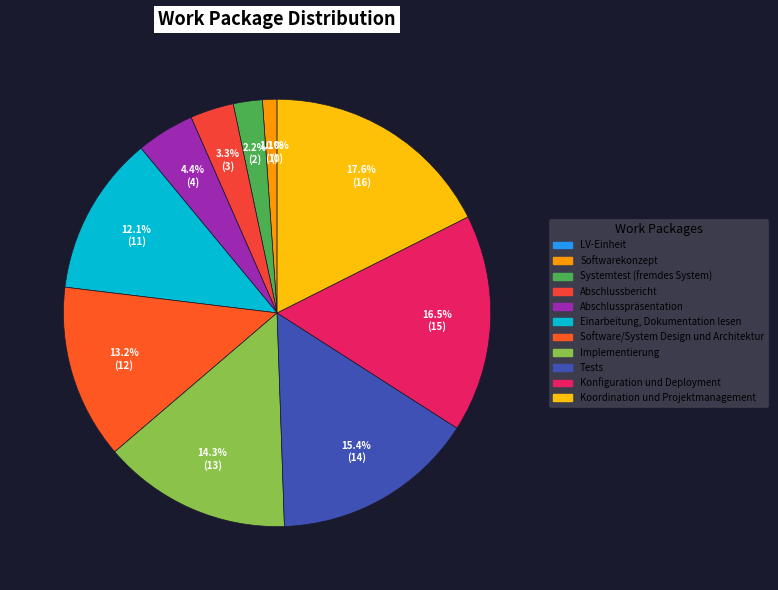

Does Softwarekonzept account for over 50% of the chart?

No